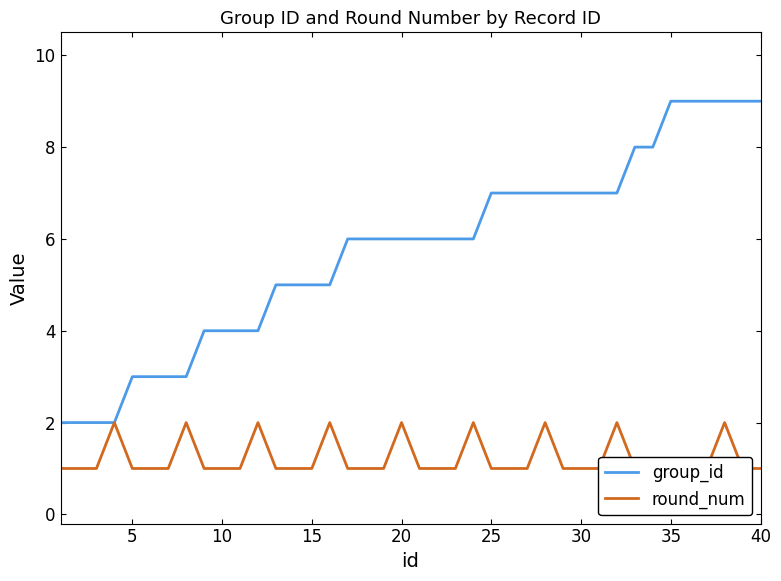

How many values in the group_id series are below 6?

16